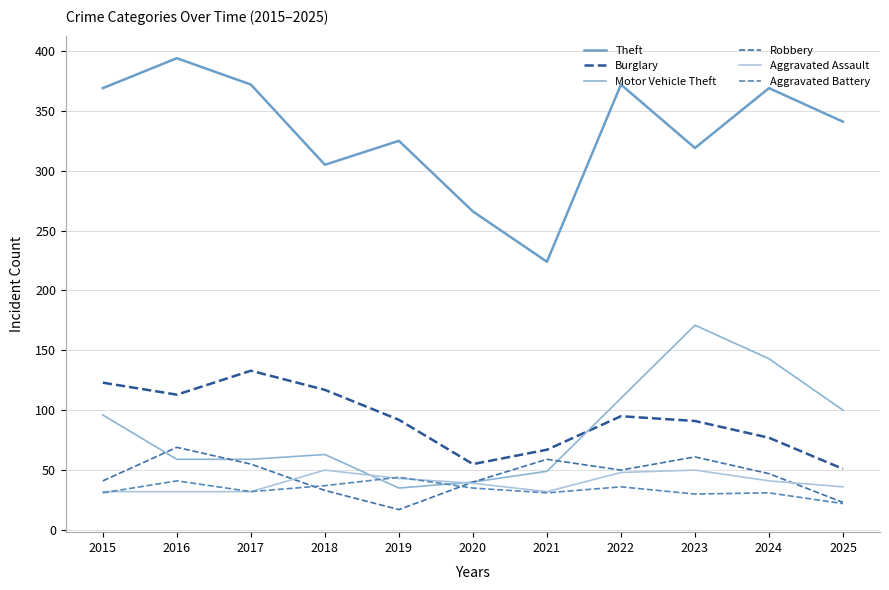

How many lines are shown in the chart?

6